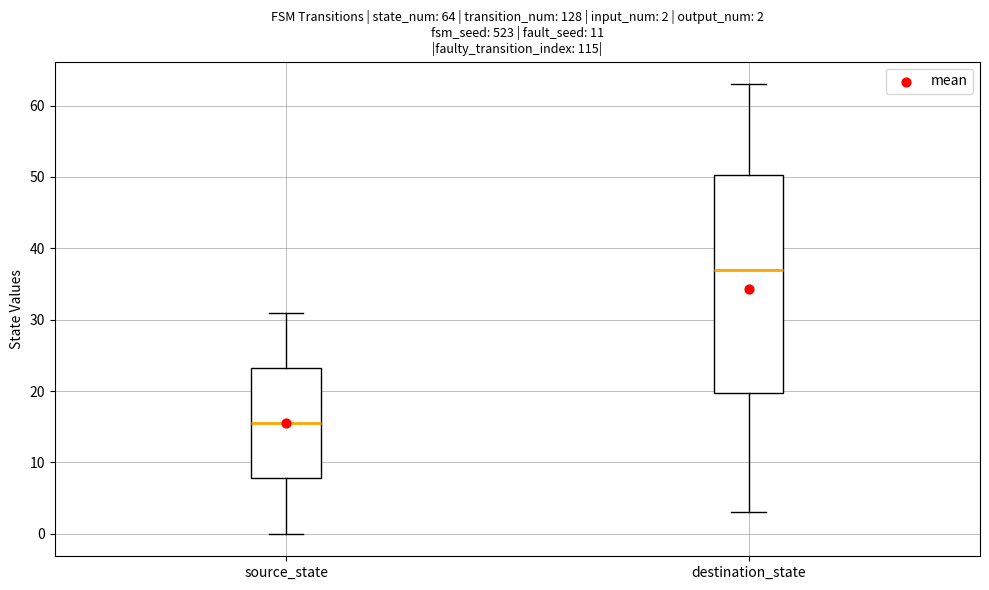

Which box has the highest median line?

destination_state